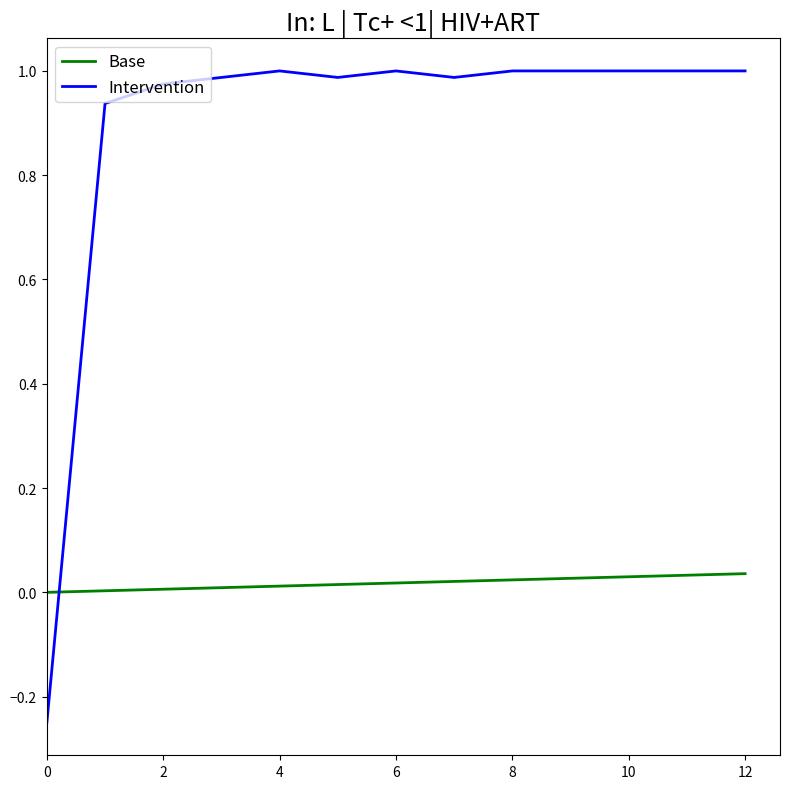

How many times do Intervention and Base cross each other?

1